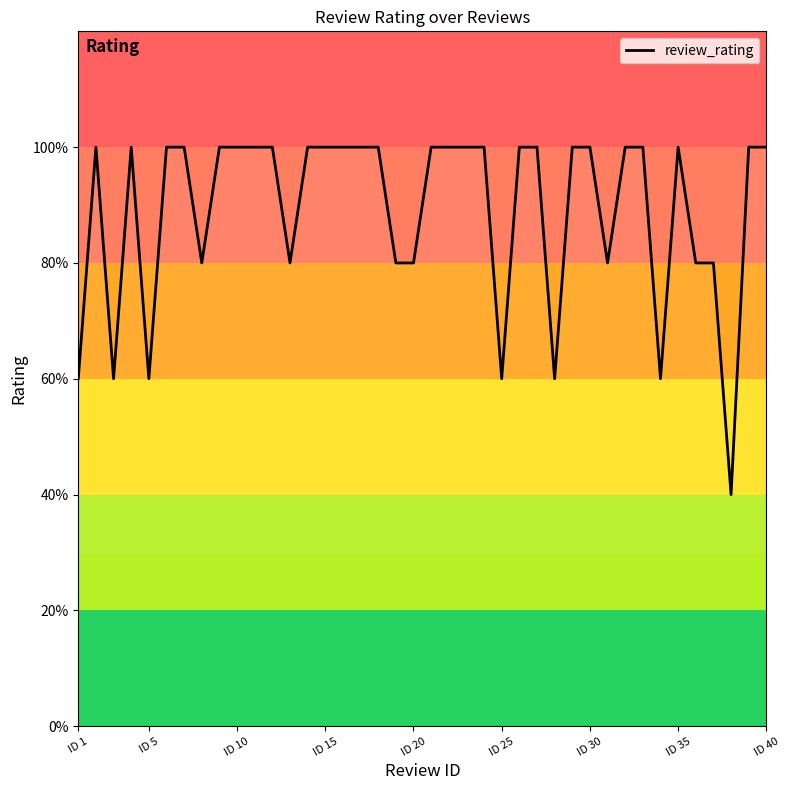

How many values are between 4 and 5?

33